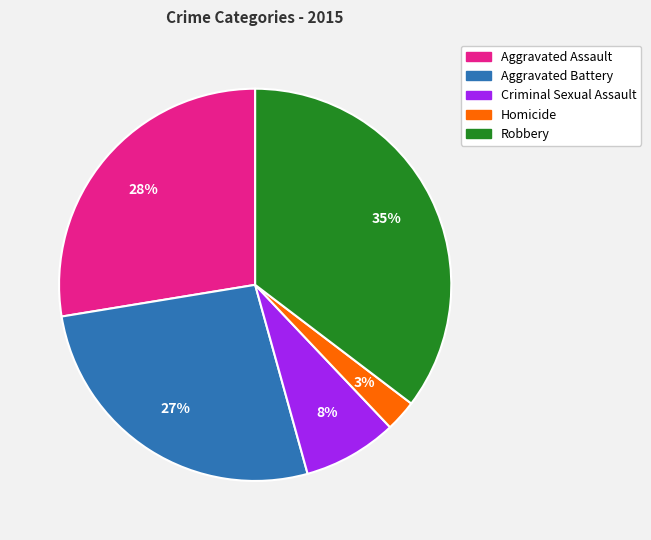

Which slice is the largest?

Robbery